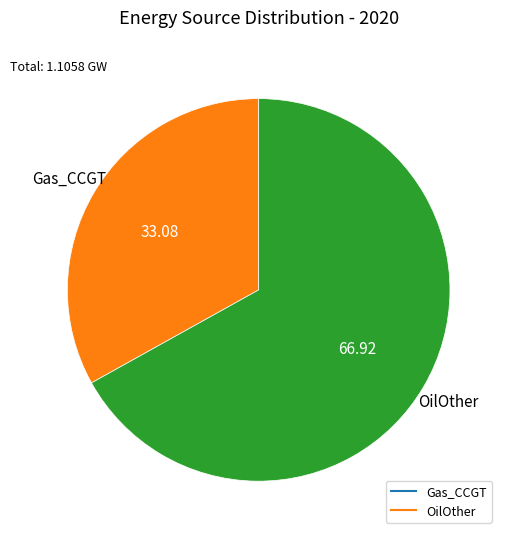

How many slices are in this pie chart?

2